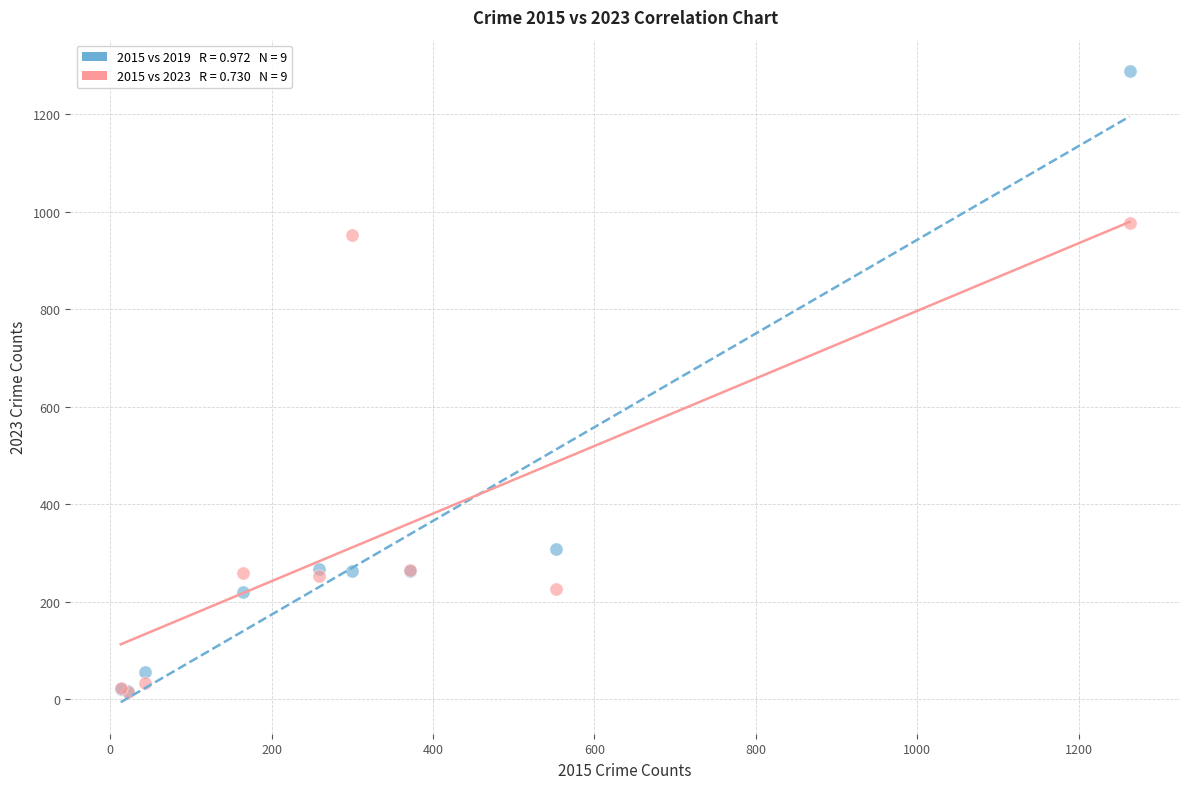

Across all series, what Y value is closest to 651?

951